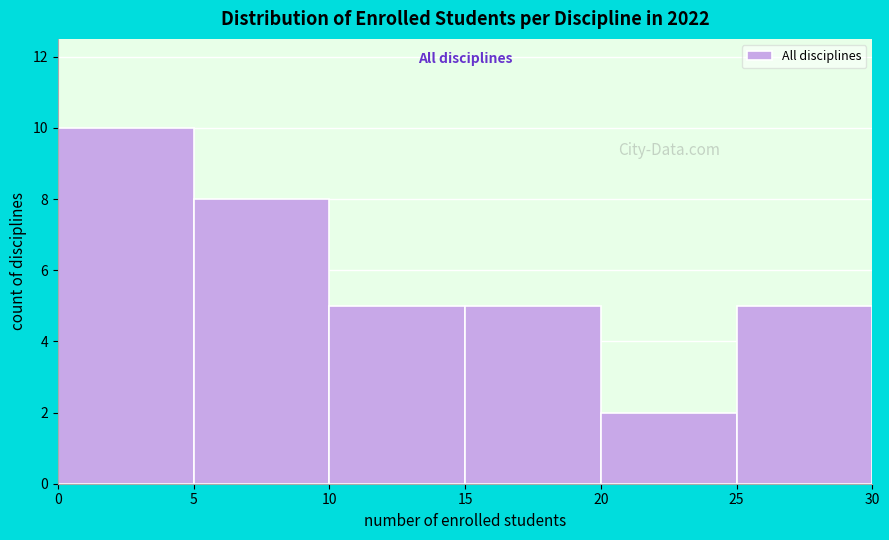

Reading left to right, transcribe this chart: for each bar, give the range it covers on the x-axis and its height. The values are not printed on the chart, so give them approximately, as read against the axis.

0 to 5: 10
5 to 10: 8
10 to 15: 5
15 to 20: 5
20 to 25: 2
25 to 30: 5